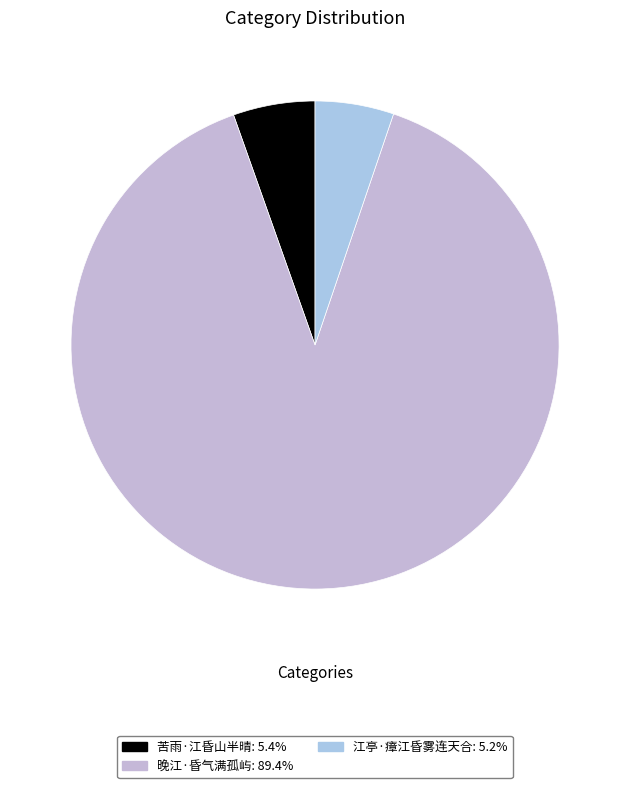

How many slices are in this pie chart?

3